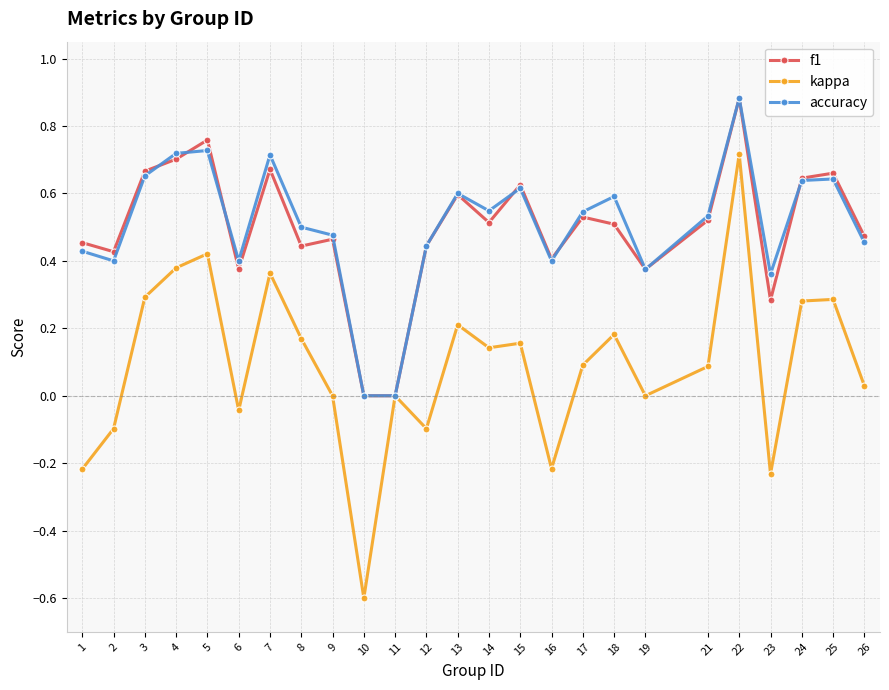

Is it true that accuracy equals 0.6 at 15?

True